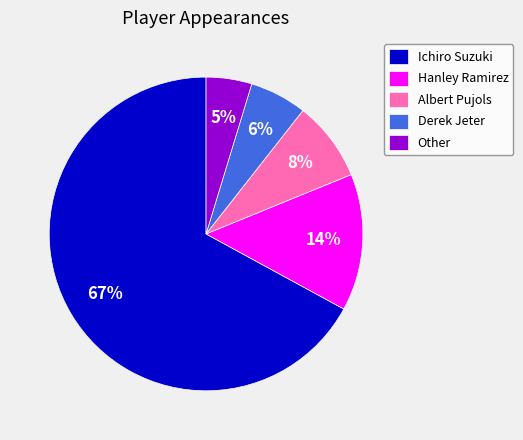

Which has a higher value, Other or Derek Jeter?

Derek Jeter